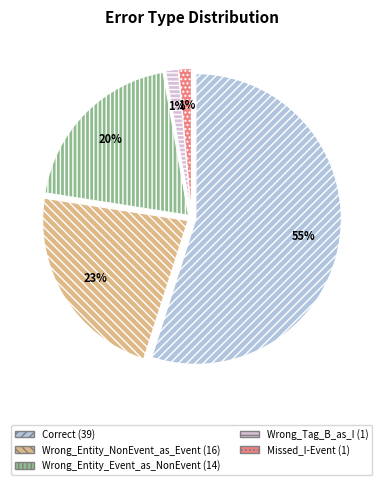

To the nearest percent, what is the combined percentage of Wrong_Tag_B_as_I and Wrong_Entity_NonEvent_as_Event?

24%